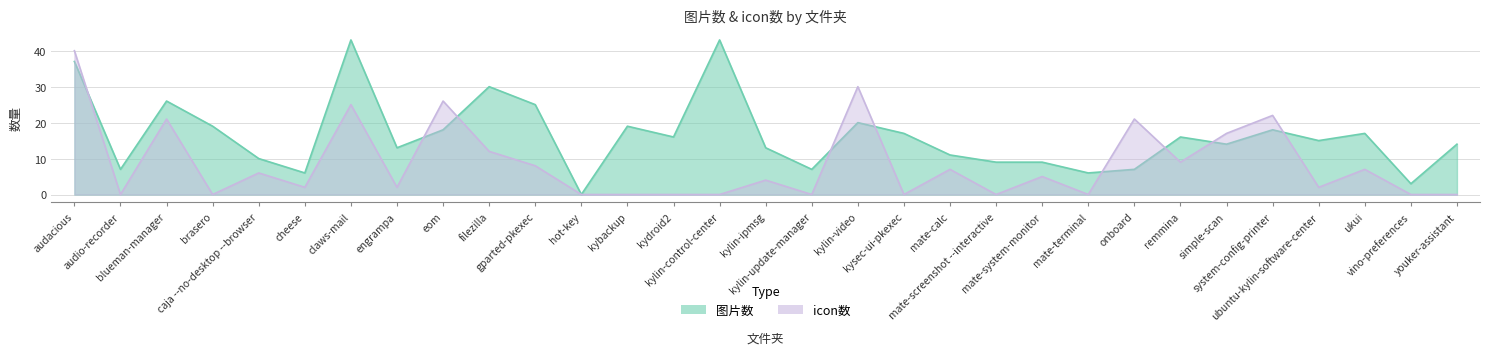

Reading left to right, extract all data points from this chart.

图片数: 37	7	26	19	10	6	43	13	18	30	25	0	19	16	43	13	7	20	17	11	9	9	6	7	16	14	18	15	17	3	14
icon数: 40	0	21	0	6	2	25	2	26	12	8	0	0	0	0	4	0	30	0	7	0	5	0	21	9	17	22	2	7	0	0